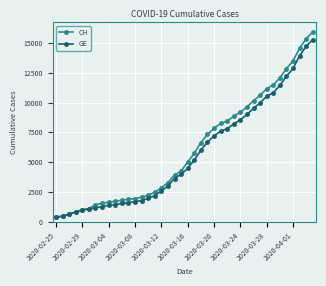

Which series has the largest range (max minus min)?

CH